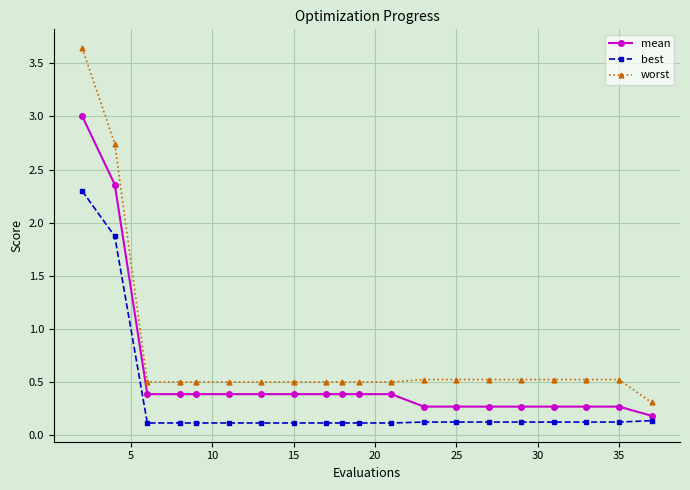

How many lines are shown in the chart?

3